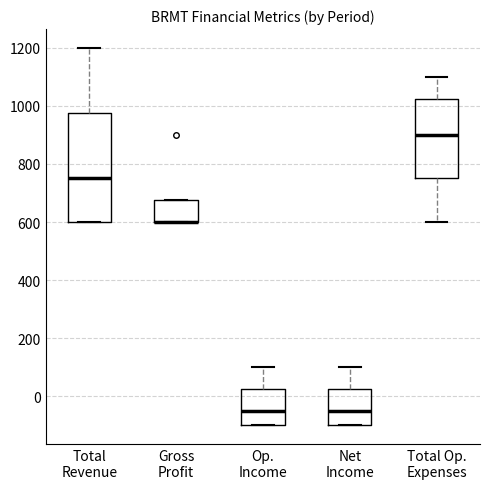

Where is the upper edge of the box for Total Op. Expenses on the y-axis? The values are not printed on the chart, so give them approximately, as read against the axis.

1020